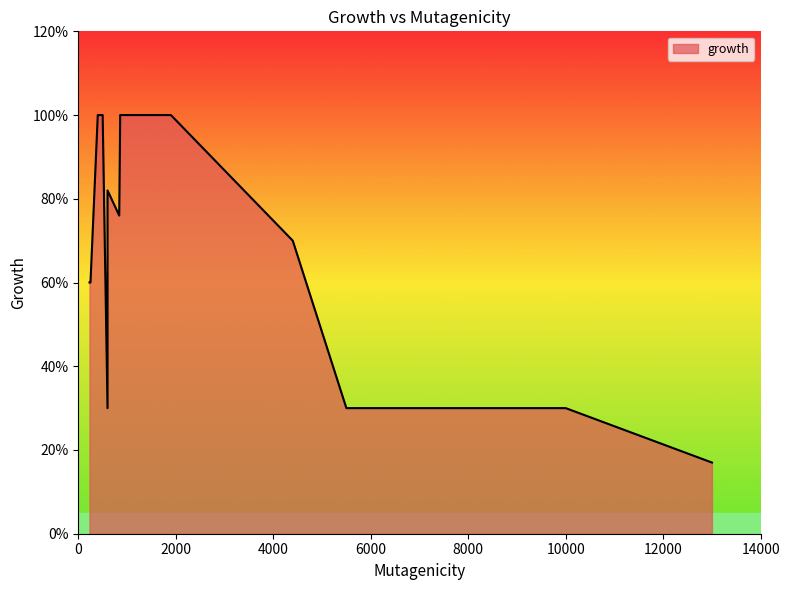

What is the greatest value displayed?

1.0